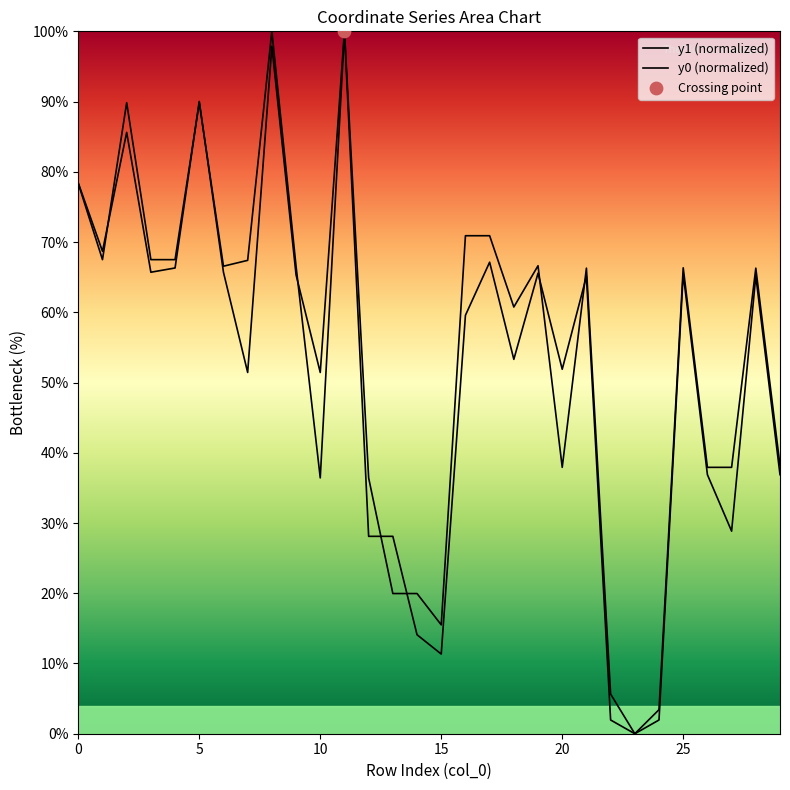

Which series has the largest total across all categories?

y0